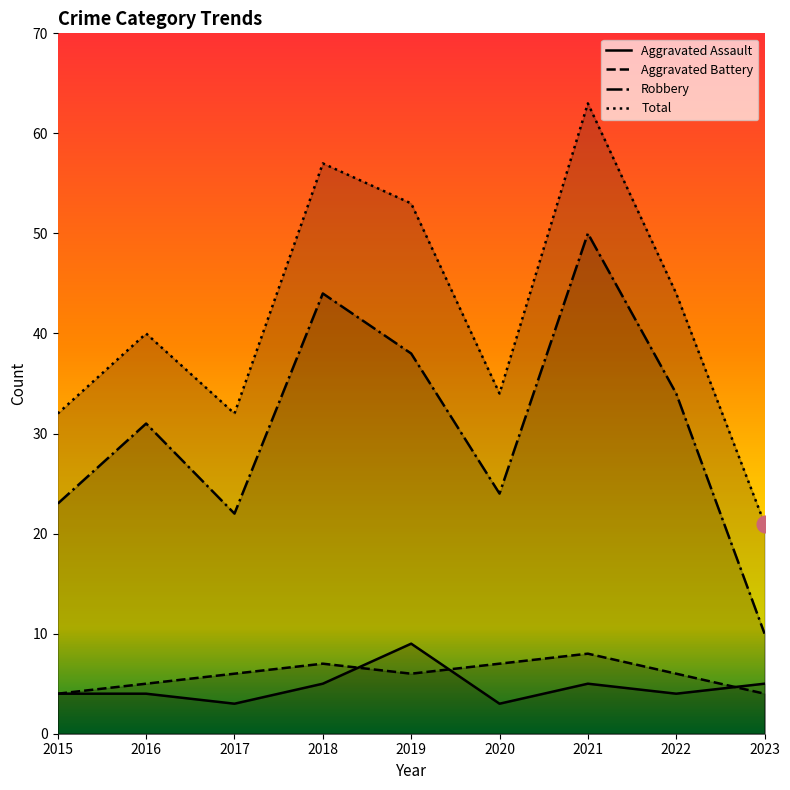

Count the number of categories in the chart.

9